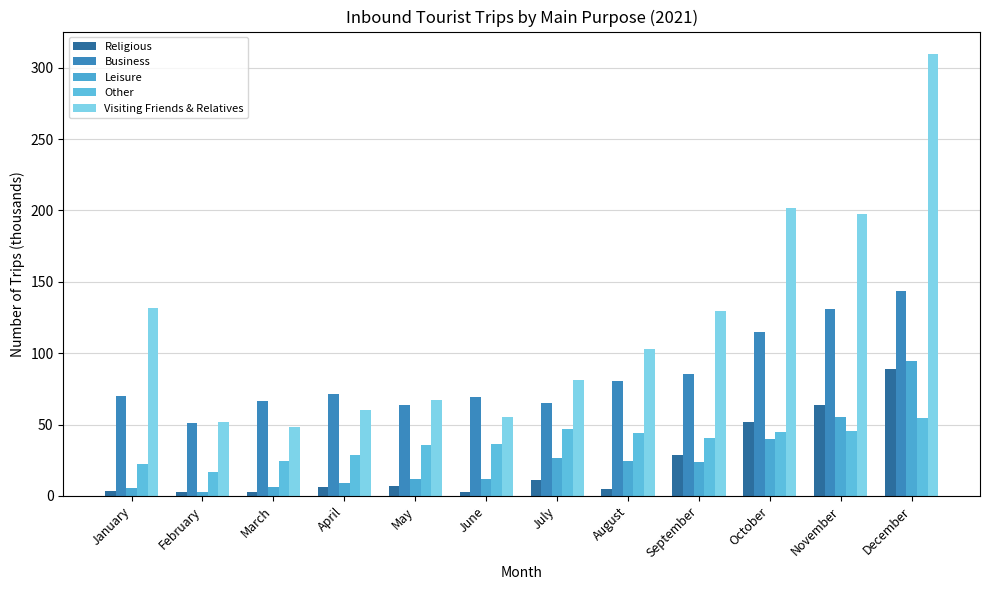

Reading left to right, transcribe all the data shown in this chart.

Religious: 3.2	2.6	2.4	6.5	6.8	3.1	11.5	4.6	28.7	51.7	64.0	88.8
Business: 70.3	51.1	66.5	71.2	63.5	69.1	65.4	80.7	85.5	115.1	131.1	143.6
Leisure: 5.6	2.7	6.3	9.1	11.9	11.9	26.3	24.8	23.9	39.8	55.2	94.6
Other: 22.1	16.8	24.5	28.8	35.4	36.1	46.8	44.0	40.7	44.9	45.6	54.5
Visiting Friends & Relatives: 131.4	51.9	48.6	60.5	67.2	55.3	81.4	103.3	129.4	201.5	197.7	309.9